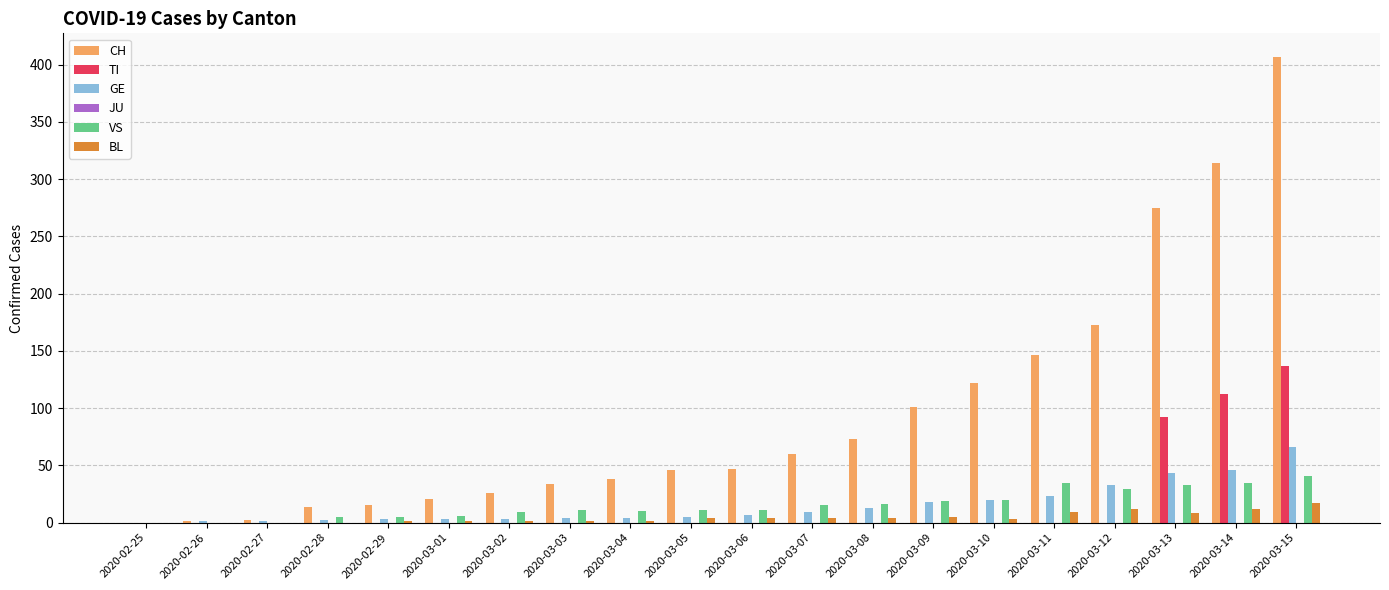

At which label is CH closest to 203?

2020-03-12